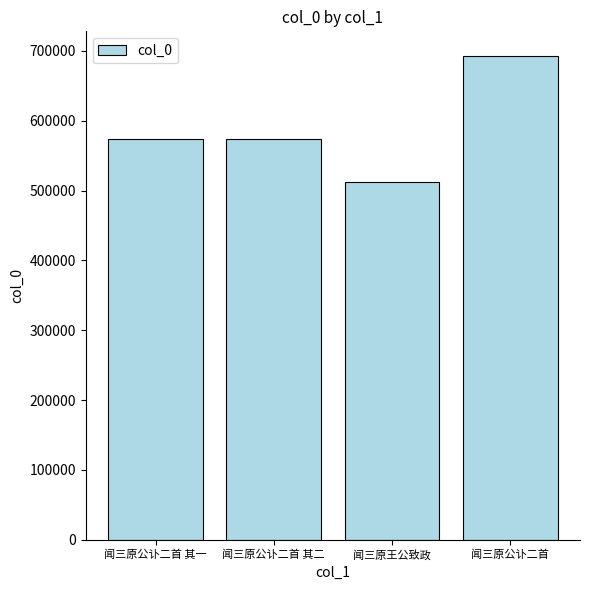

The chart shows a value of 574124 at 闻三原公讣二首 其二. True or false?

True